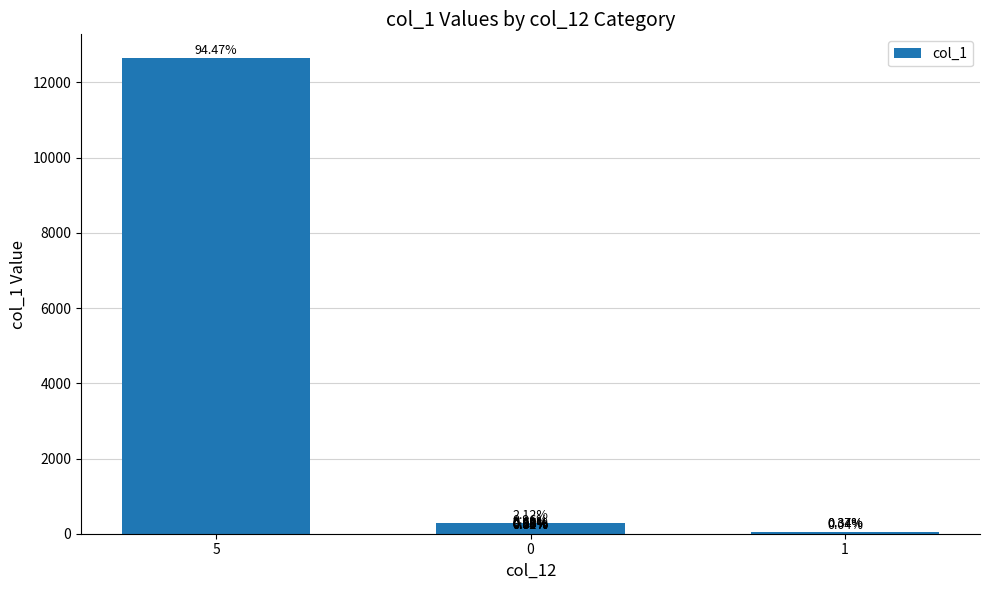

Reading left to right, transcribe all the data shown in this chart.

12648	284	129	80	50	46	31	27	21	46	7	5	5	6	3